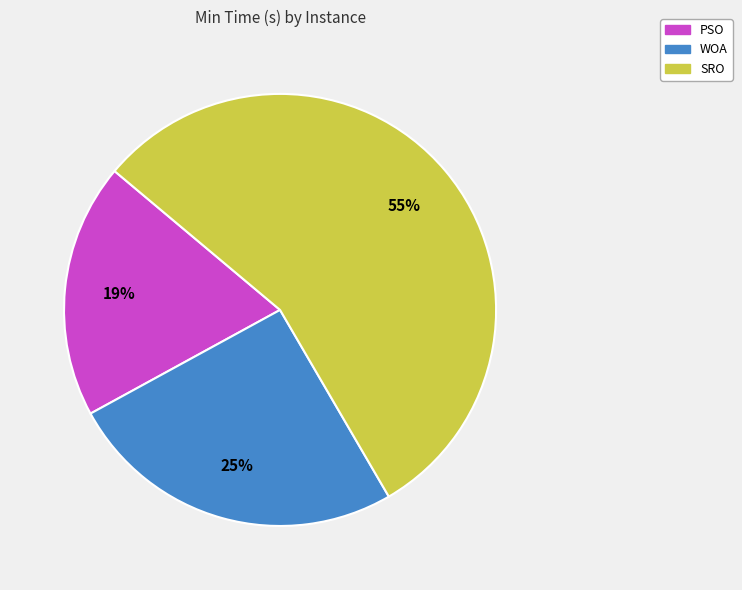

What percentage is the WOA slice, to the nearest percent?

25%